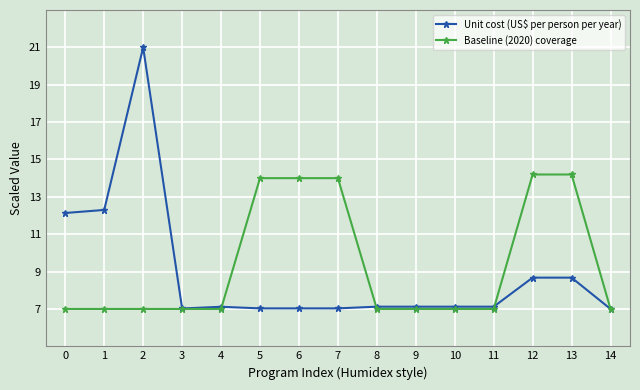

Is the value of Baseline (2020) coverage at 13 greater than the value of Unit cost (US$ per person per year) at 14?

Yes